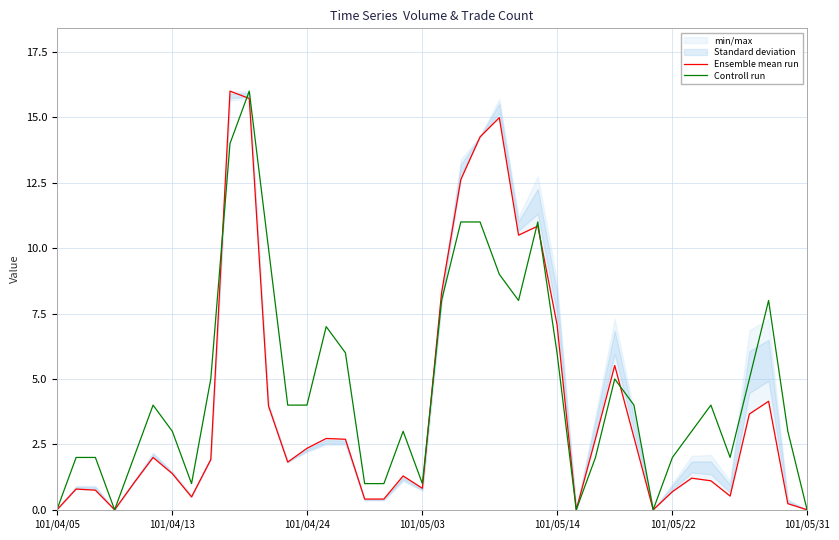

What are all the series names shown in the legend?

Ensemble mean run, Controll run